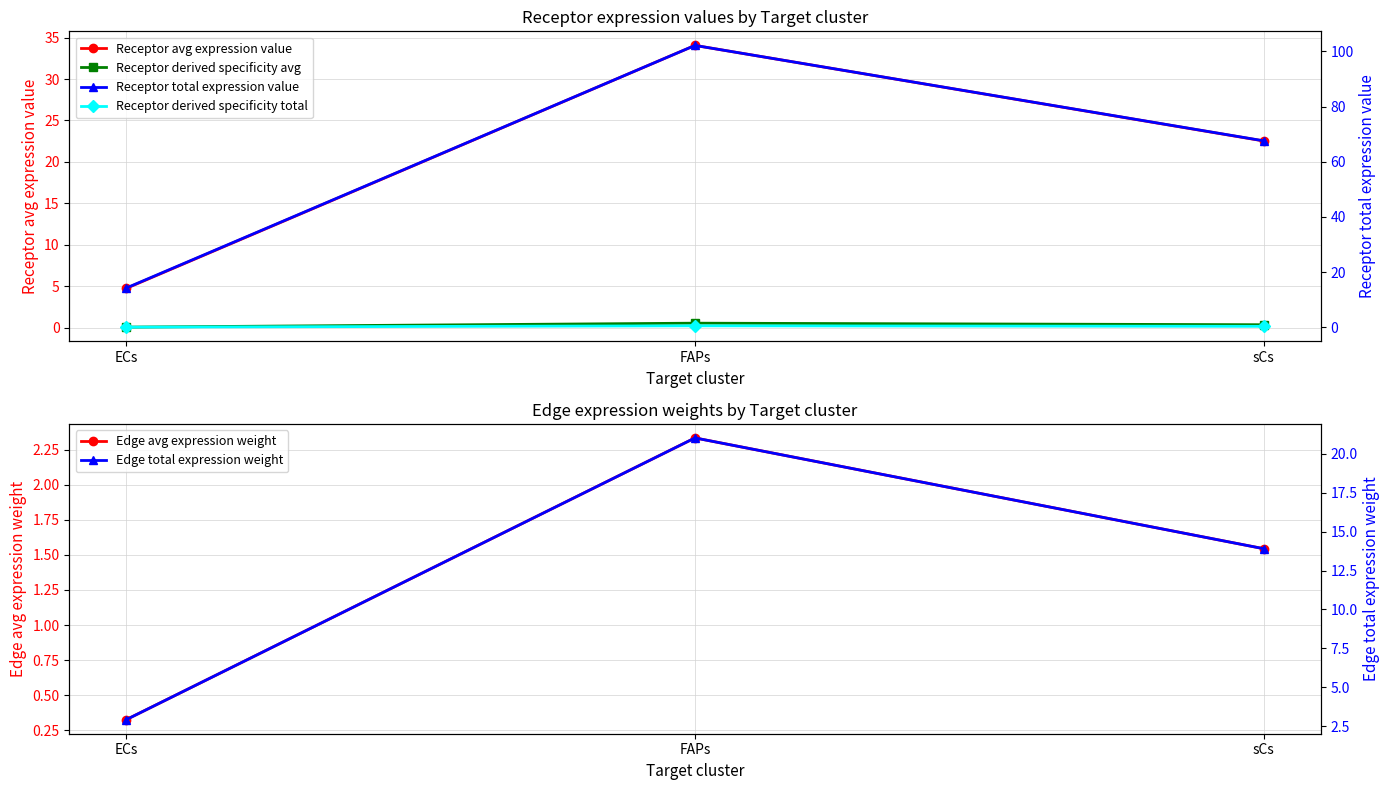

The value of Edge total expression weight at sCs is 4.0. True or false?

False